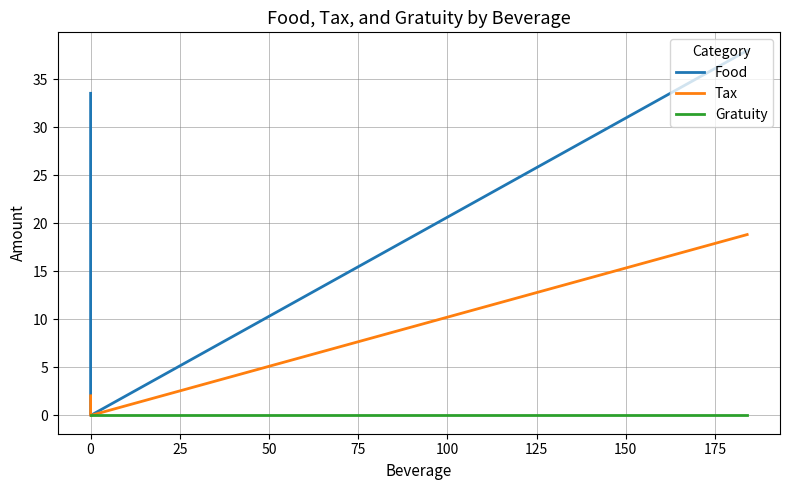

List the series in order of their peak value, lowest first.

Gratuity, Tax, Food